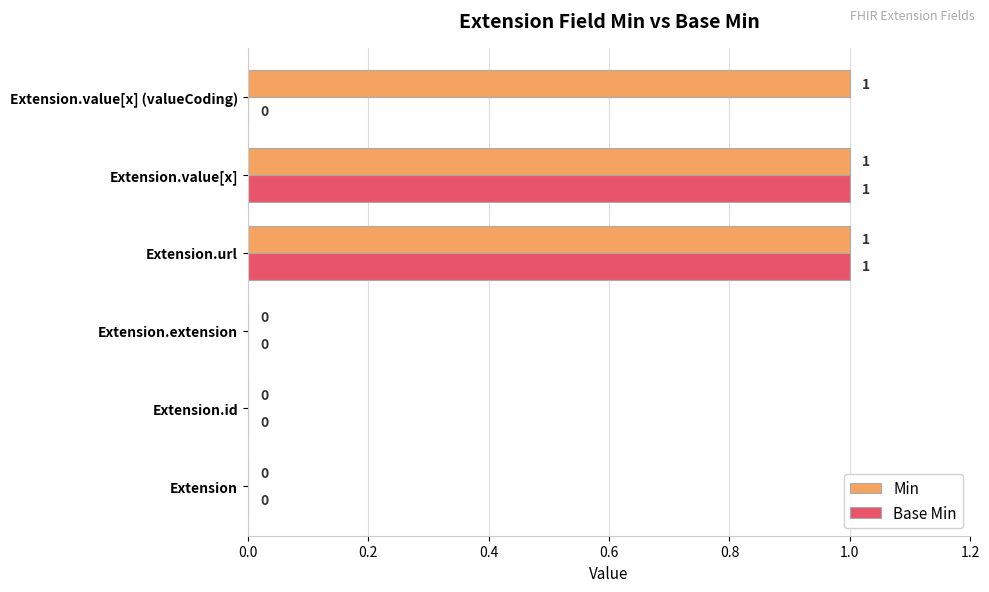

Is it true that Min equals 1 at Extension.value[x]?

True